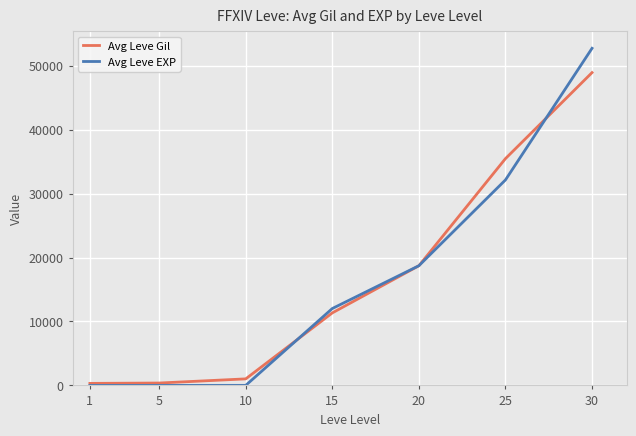

Which series changed the most between 25 and 30?

Avg Leve EXP